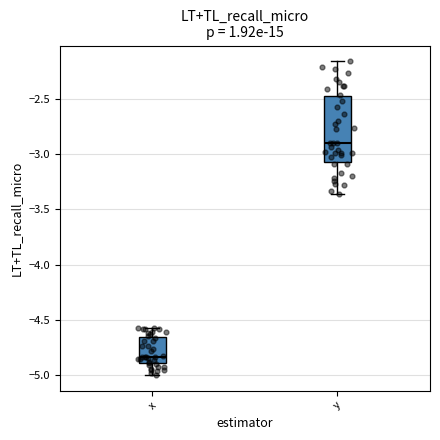

Where is the upper edge of the box for x on the y-axis? The values are not printed on the chart, so give them approximately, as read against the axis.

-4.65